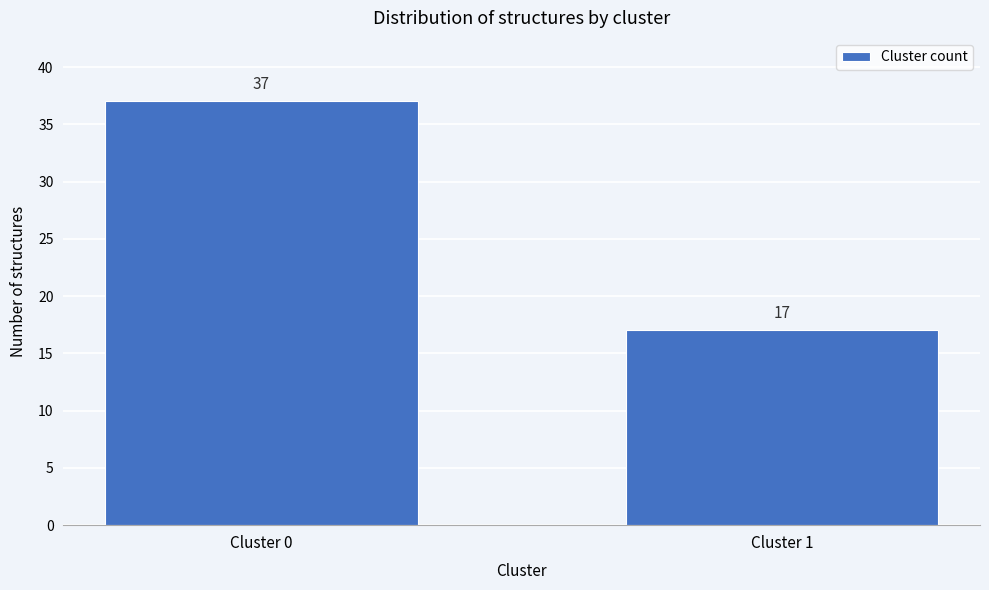

Reading left to right, extract all data points from this chart.

37	17